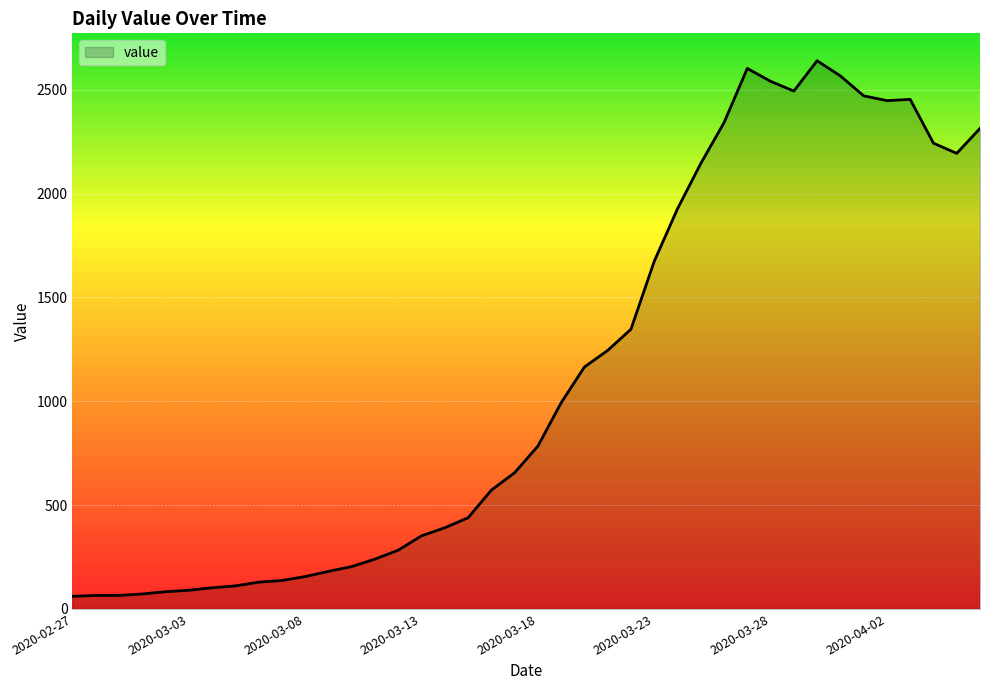

What is the smallest value displayed?

61